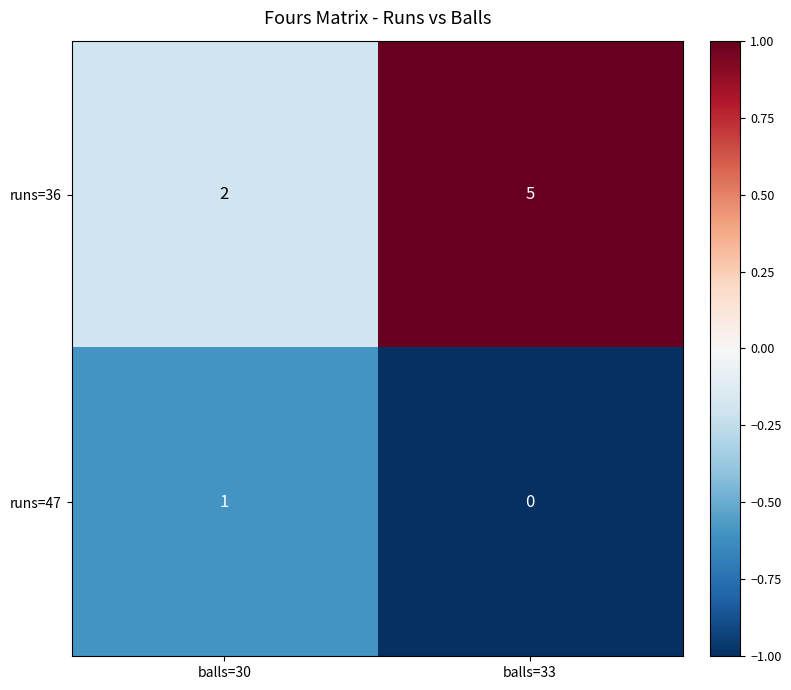

Which series has the widest spread of values?

runs=36